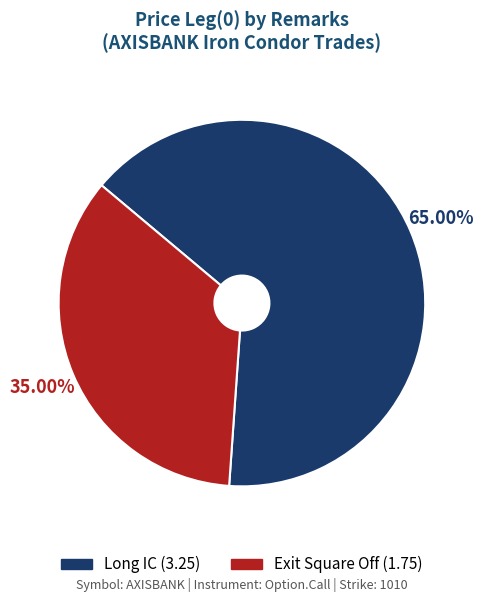

True or false: Exit Square Off accounts for 35% of the total.

True